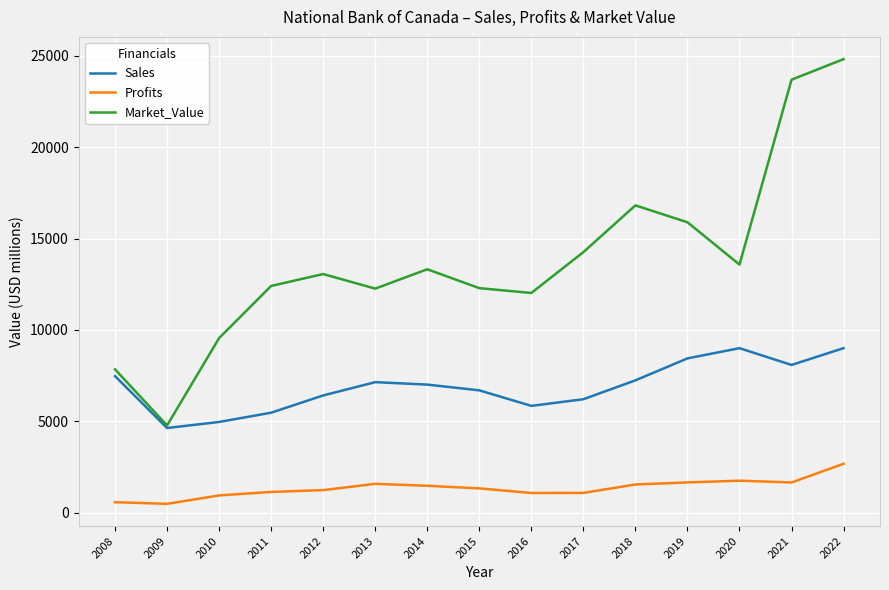

Rank the series by their maximum value, from lowest to highest.

Profits, Sales, Market_Value